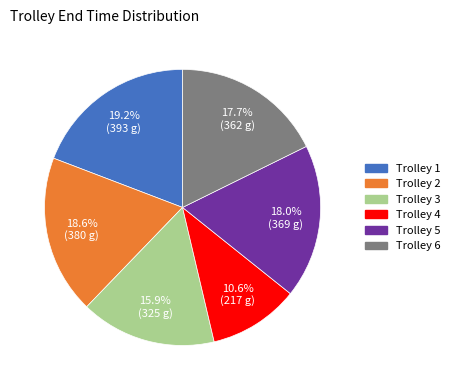

To the nearest percent, what is the difference between the Trolley 4 and Trolley 3 slice percentages?

5%